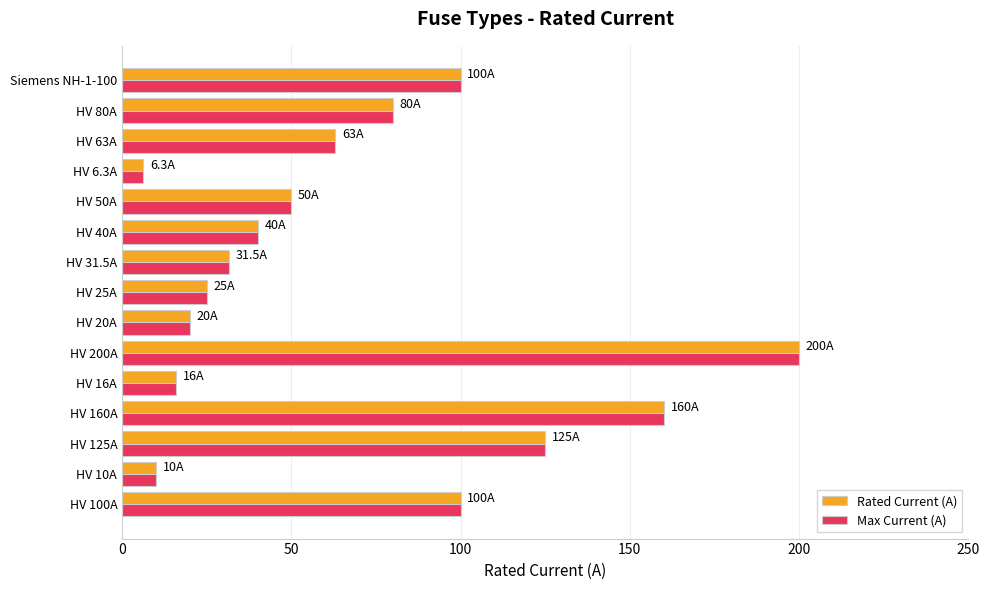

What is the difference between the second highest and minimum values in the Max Current (A) series?

153.7